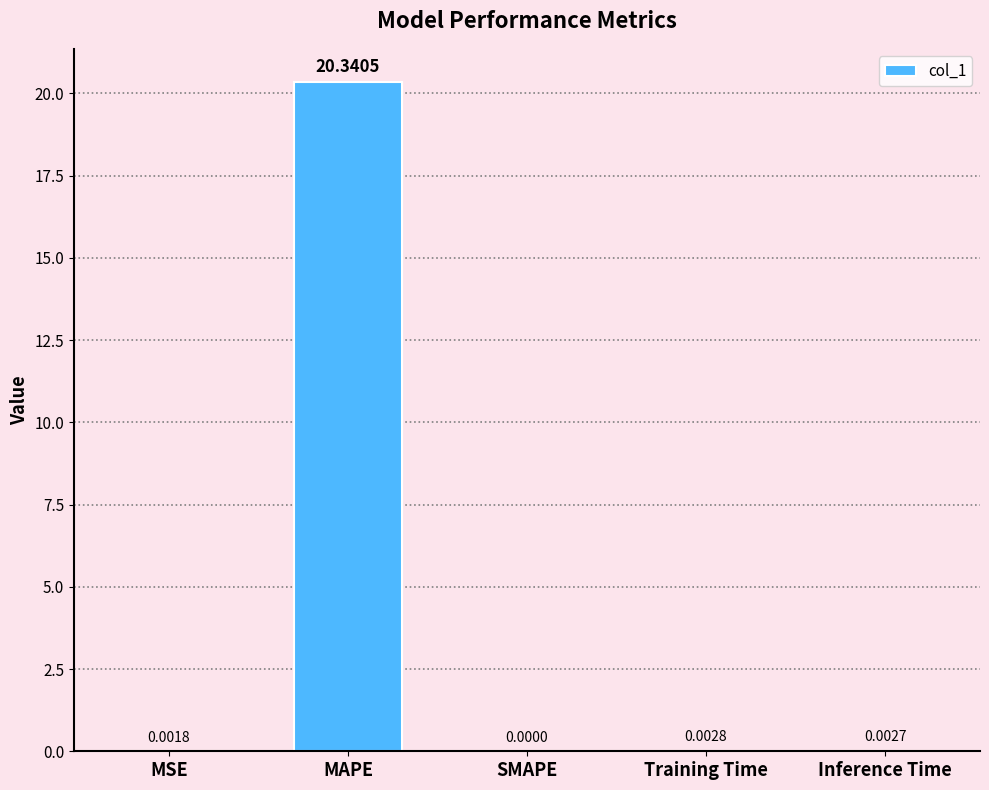

The chart shows a value of 12.8 at MAPE. True or false?

False